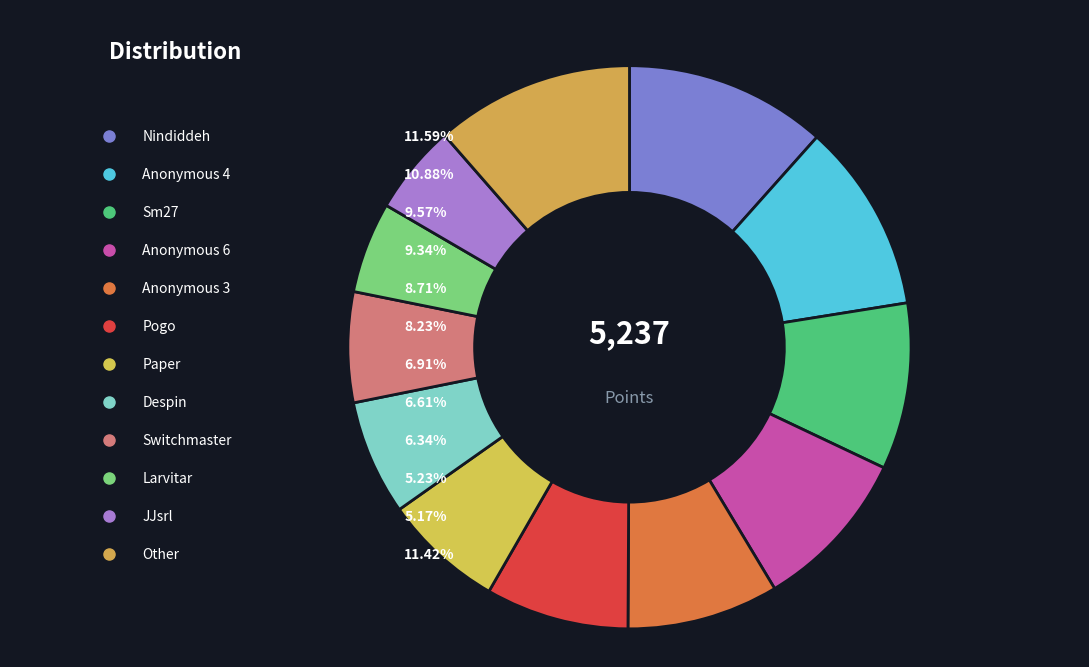

Is it true that Despin is 7% of the pie?

True